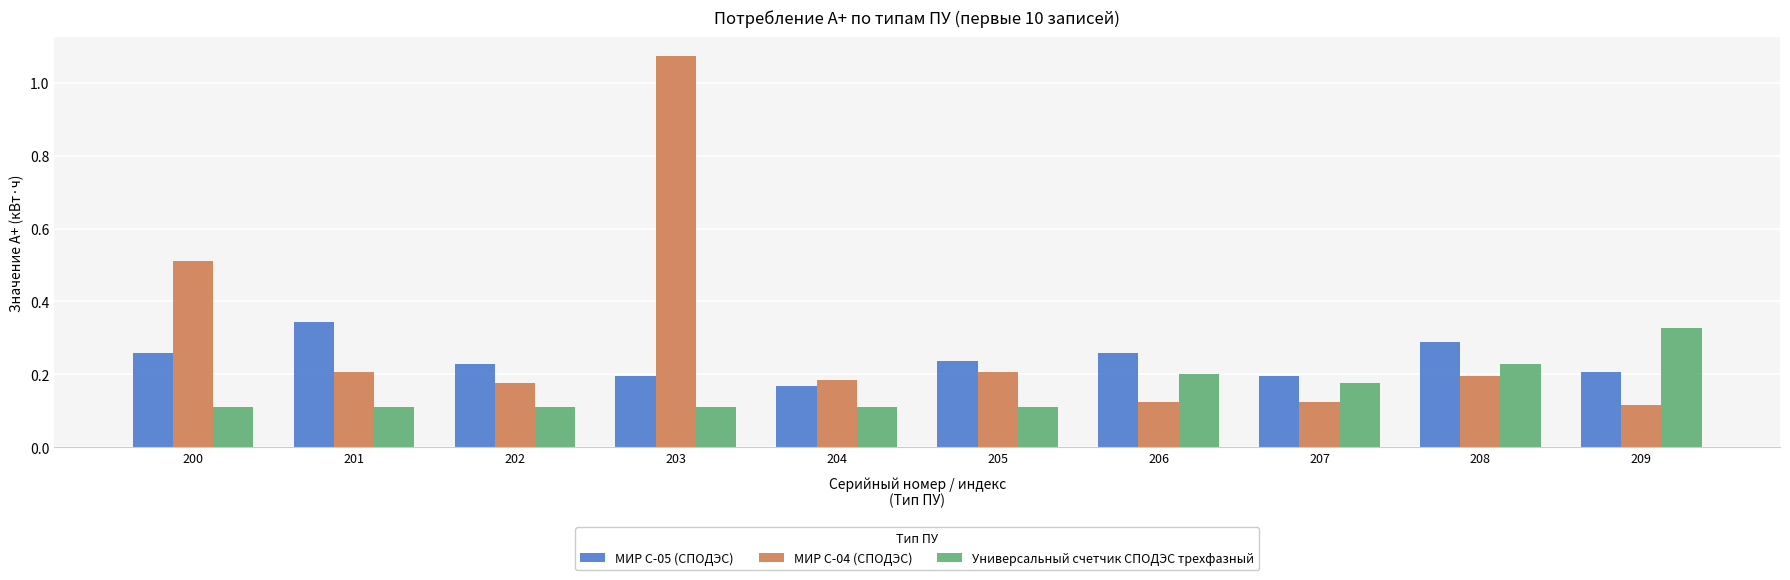

What is the difference between the maximum and minimum values in the МИР С-04 (СПОДЭС) series?

1.0